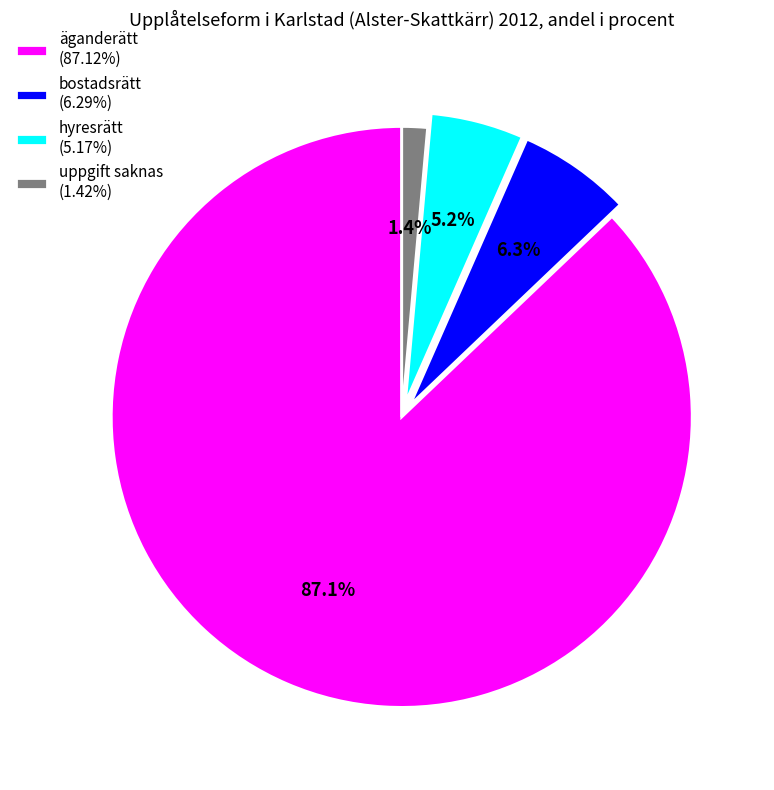

Between bostadsrätt and hyresrätt, which is larger?

bostadsrätt